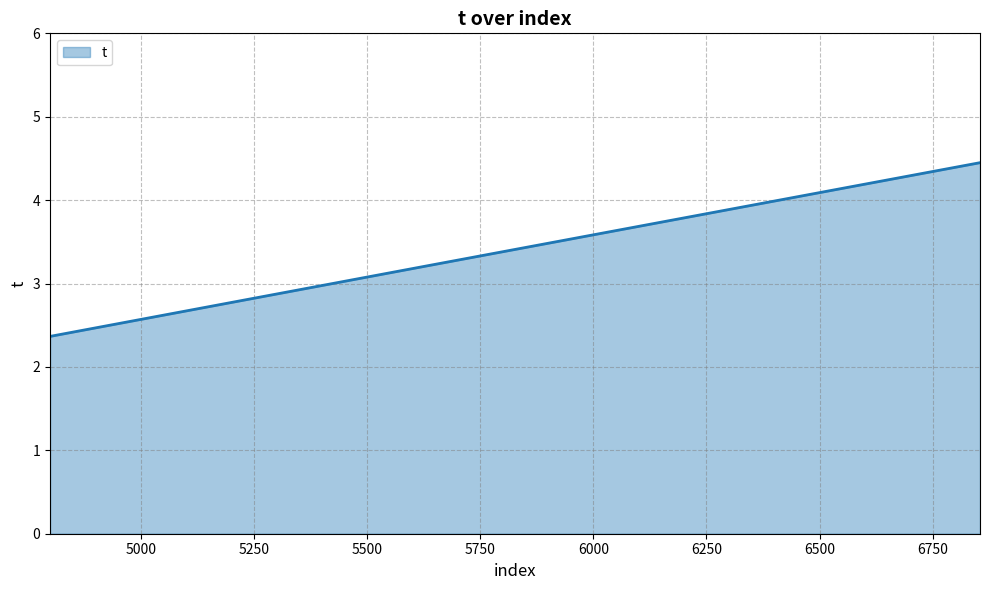

Count the values in the range 2 to 4.

2